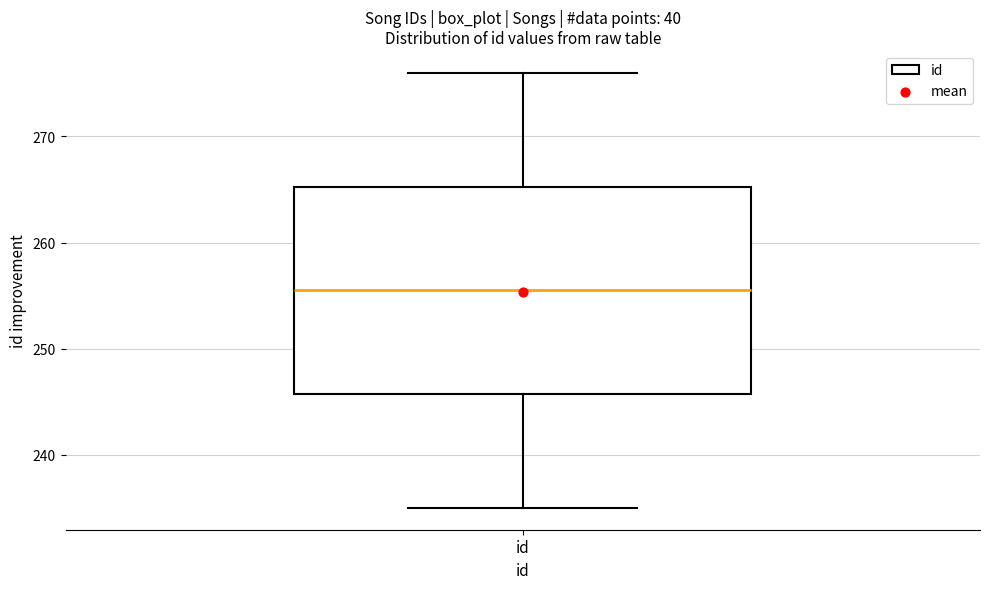

Transcribe this box plot: give where the median line is, the range the box spans, and where the two whiskers end, as read against the y-axis. The values are not printed on the chart, so give them approximately, as read against the axis.

median 256, box 246 to 265, whiskers 235 to 276